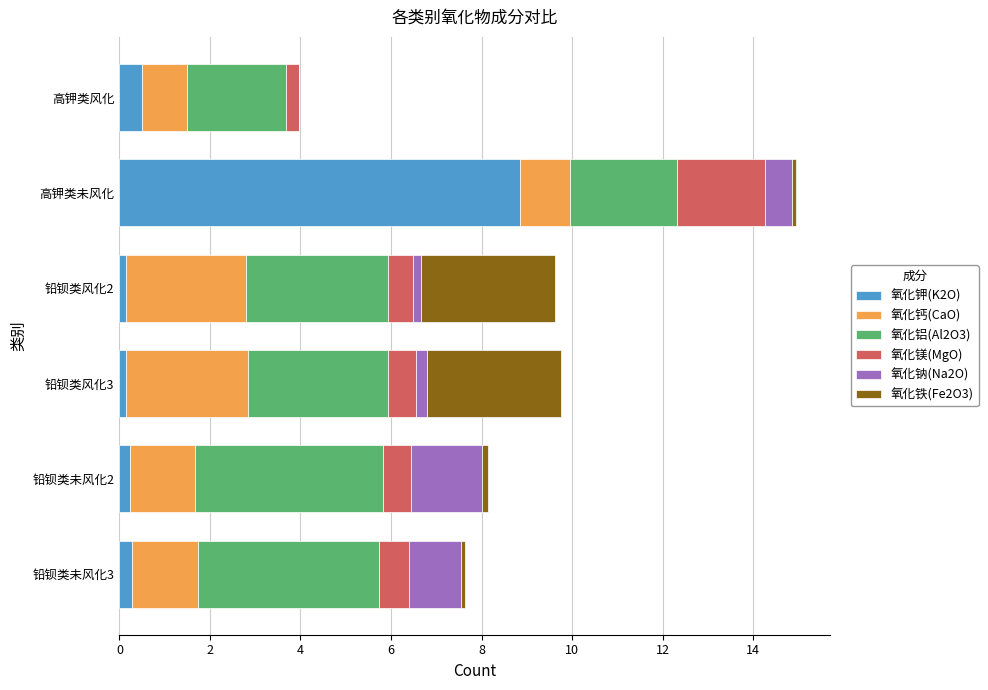

At which category is the sum across all series the highest?

高钾类未风化